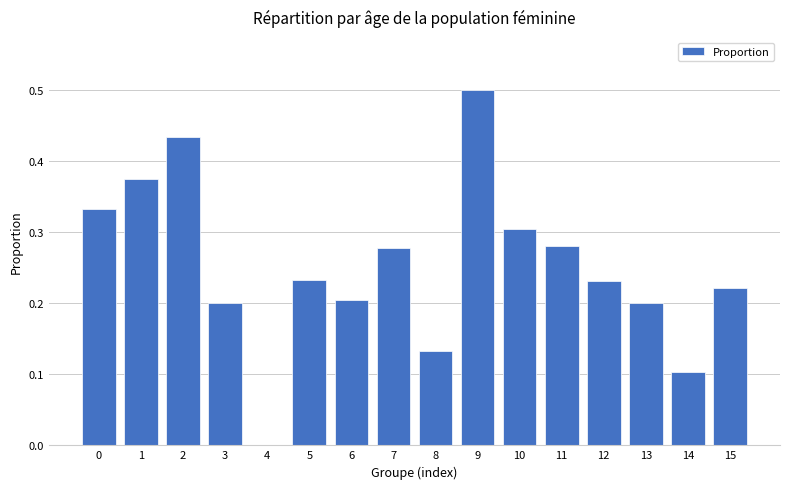

Are the bars grouped side by side (vs. stacked)?

No